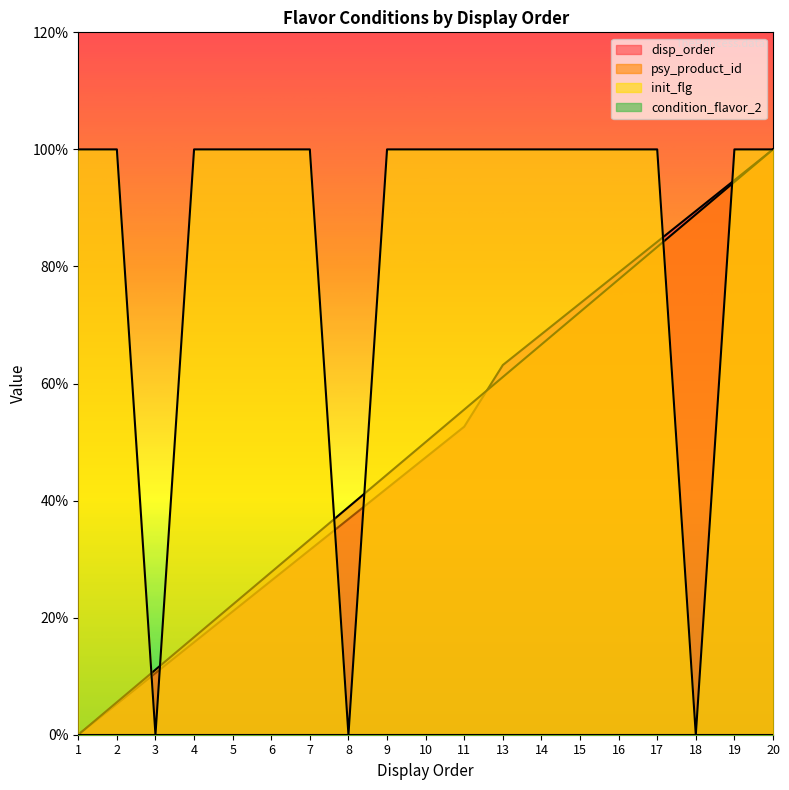

Rank the categories by psy_product_id value from highest to lowest.

20, 19, 18, 17, 16, 15, 14, 13, 11, 10, 9, 8, 7, 6, 5, 4, 3, 2, 1